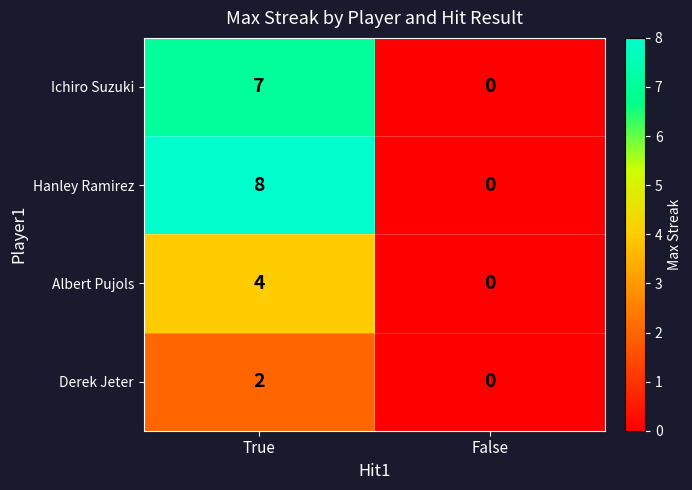

Which series has the largest total across all categories?

Hanley Ramirez